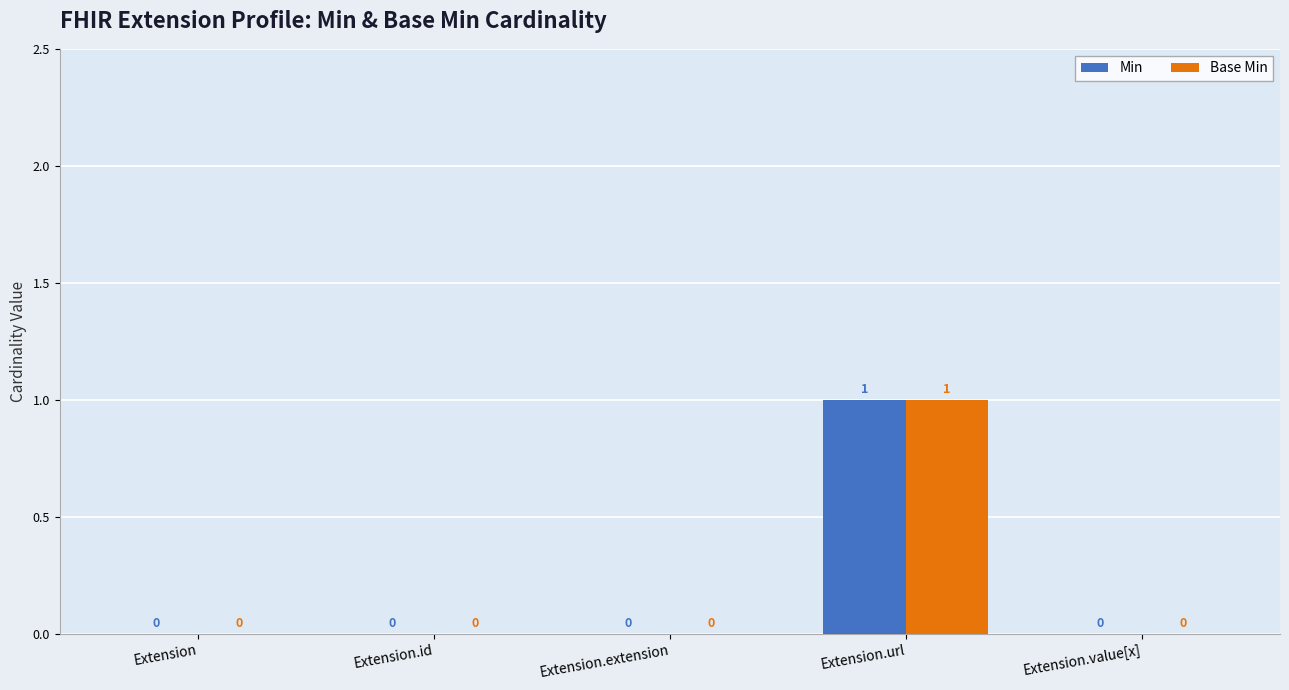

What are all the series names shown in the legend?

Min, Base Min